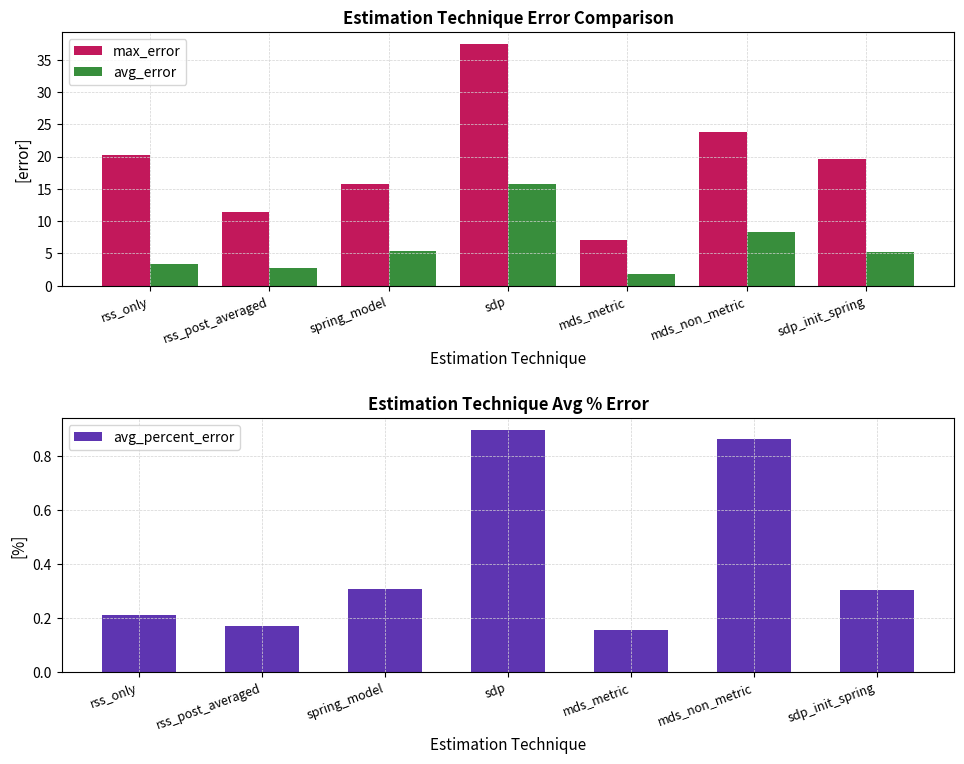

At which label does avg_percent_error reach its minimum?

mds_metric